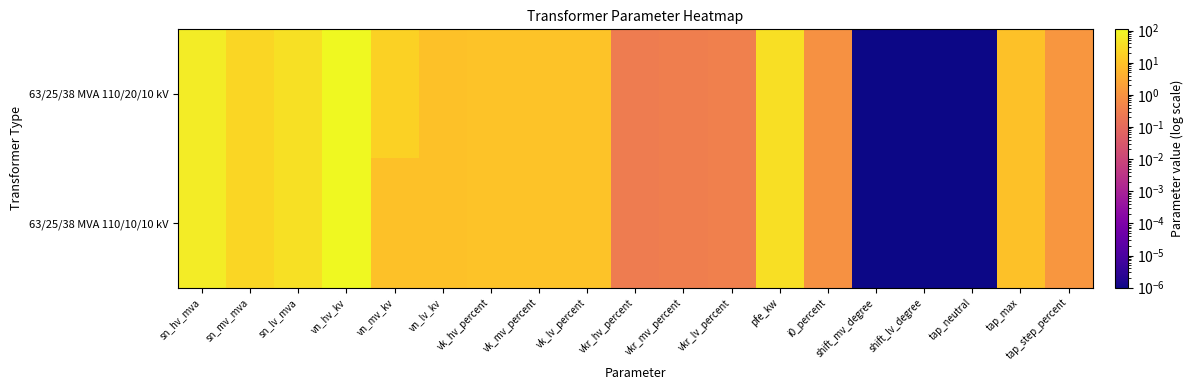

Rank the series at vkr_lv_percent from highest to lowest value.

63/25/38 MVA 110/20/10 kV, 63/25/38 MVA 110/10/10 kV